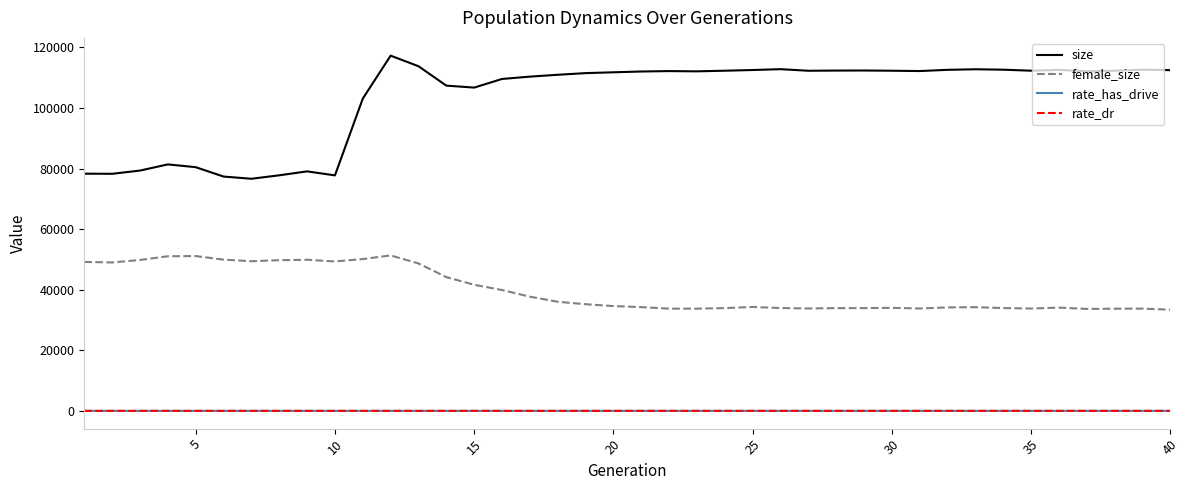

At how many categories does at least one series exceed 26559?

40